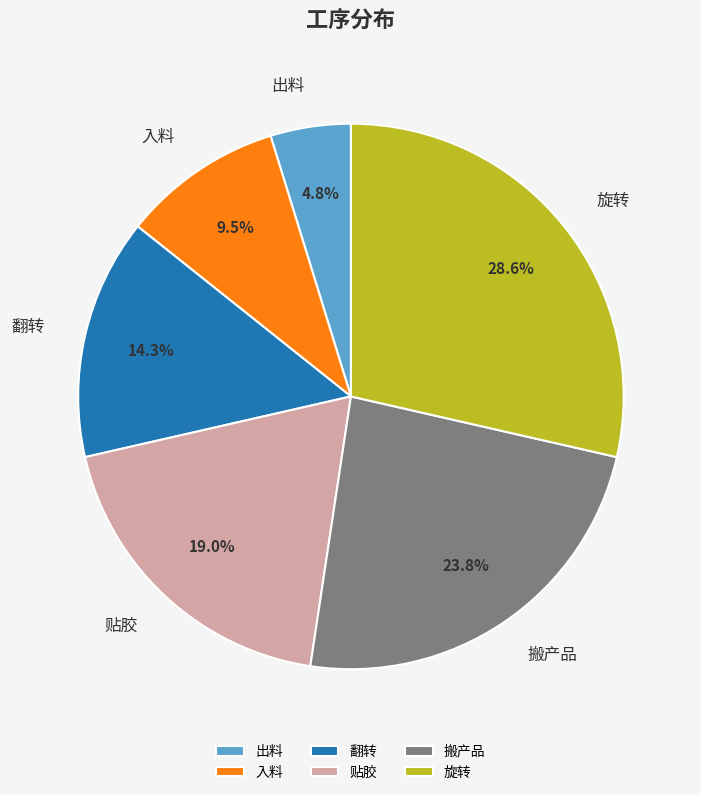

The 出料 slice represents 5% of the pie. True or false?

True